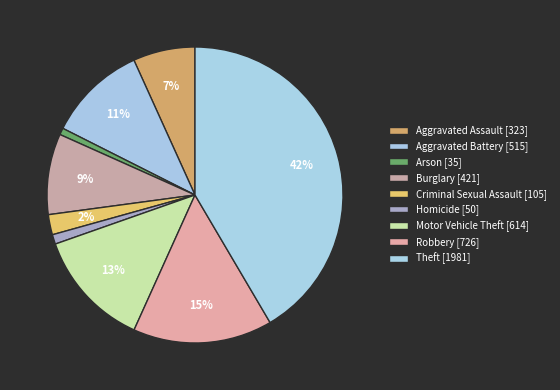

Does Theft represent more than half of the total?

No